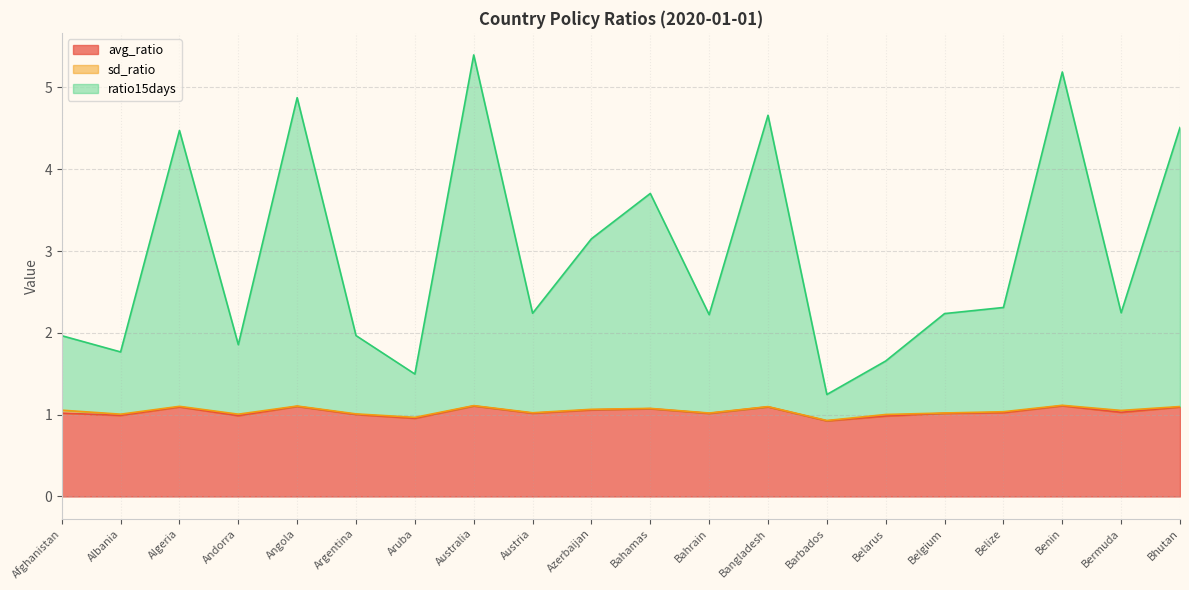

What is the maximum value for avg_ratio?

1.1